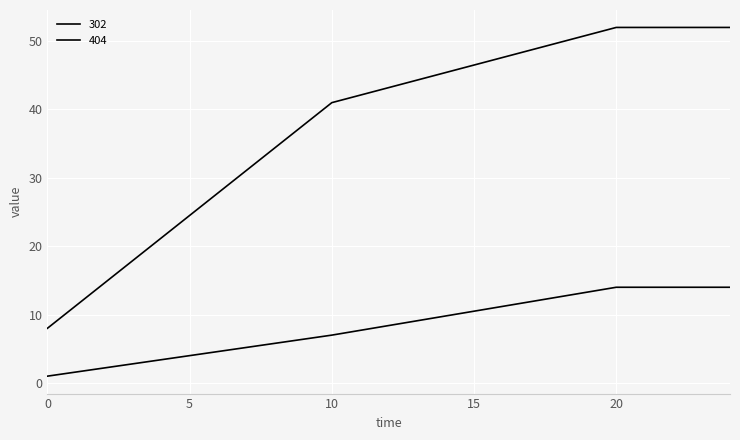

Reading left to right, transcribe all the data shown in this chart.

302: 8	41	52	52
404: 1	7	14	14